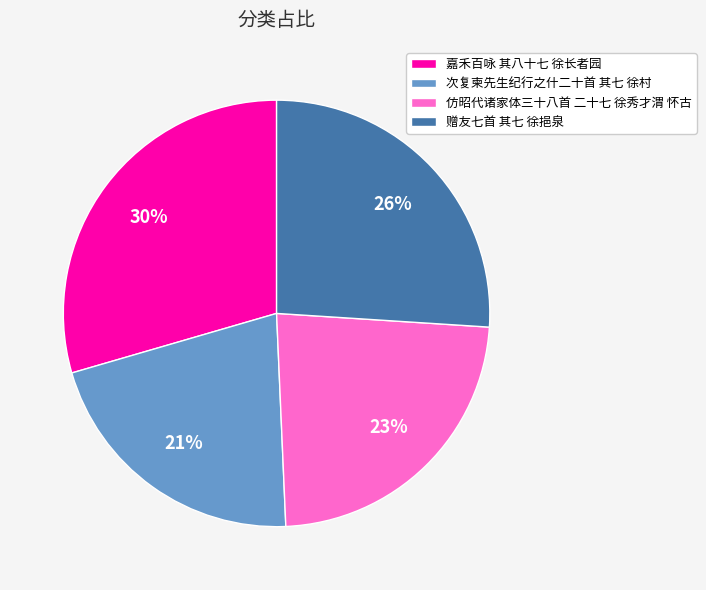

Does 次复柬先生纪行之什二十首 其七 徐村 account for over 50% of the chart?

No